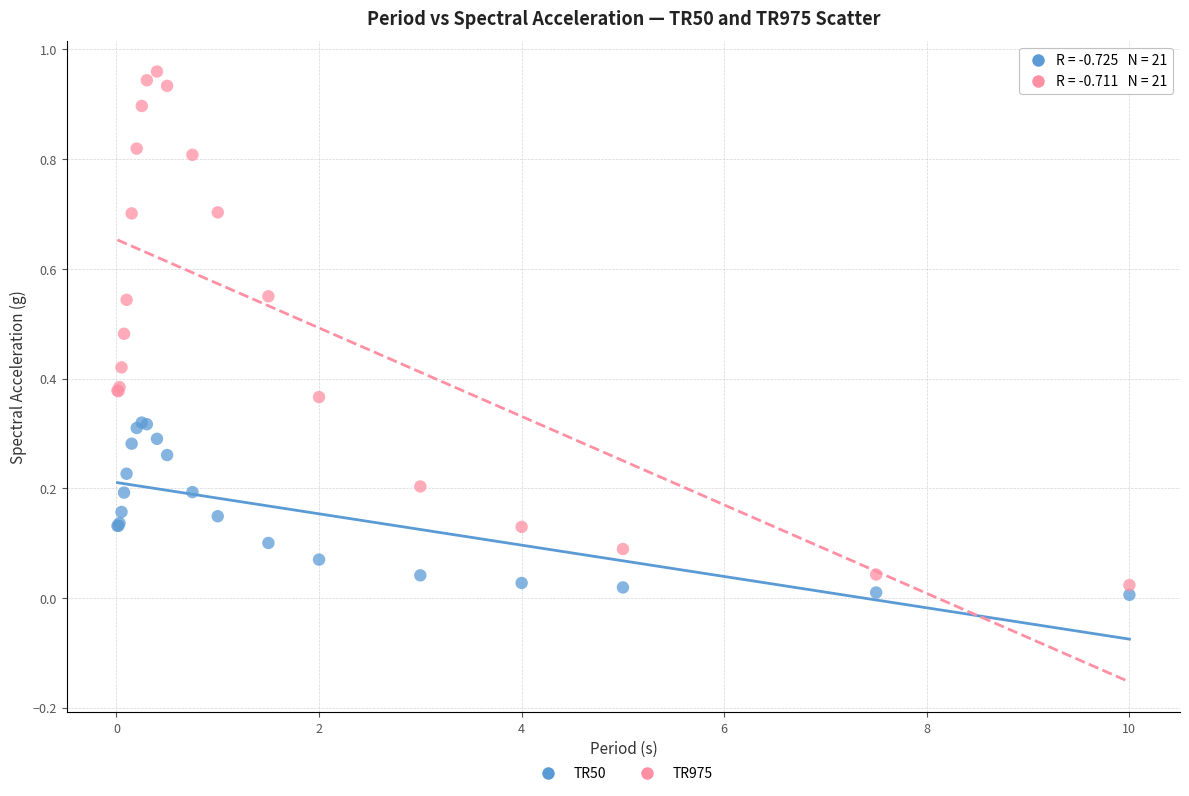

Which series has the widest spread of Y values?

TR975